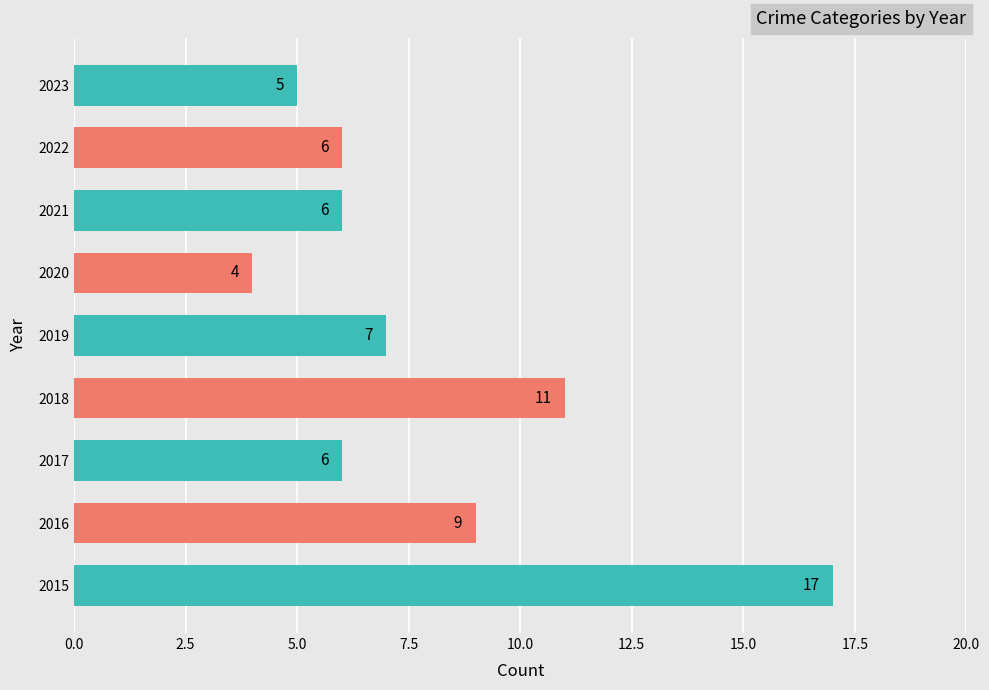

Is it true that the value at 2017 is 1?

False